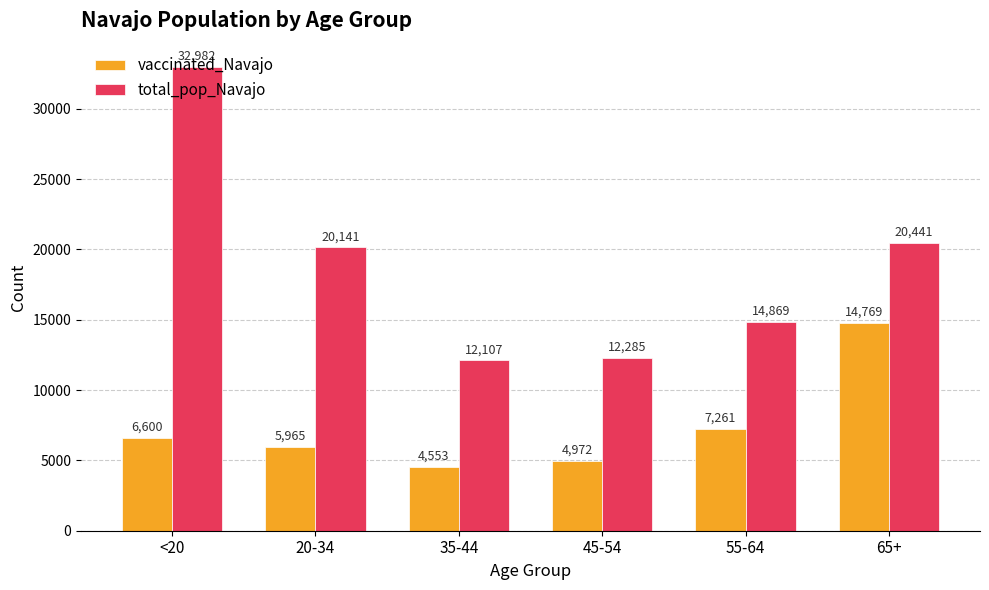

Which series has the largest total across all categories?

total_pop_Navajo